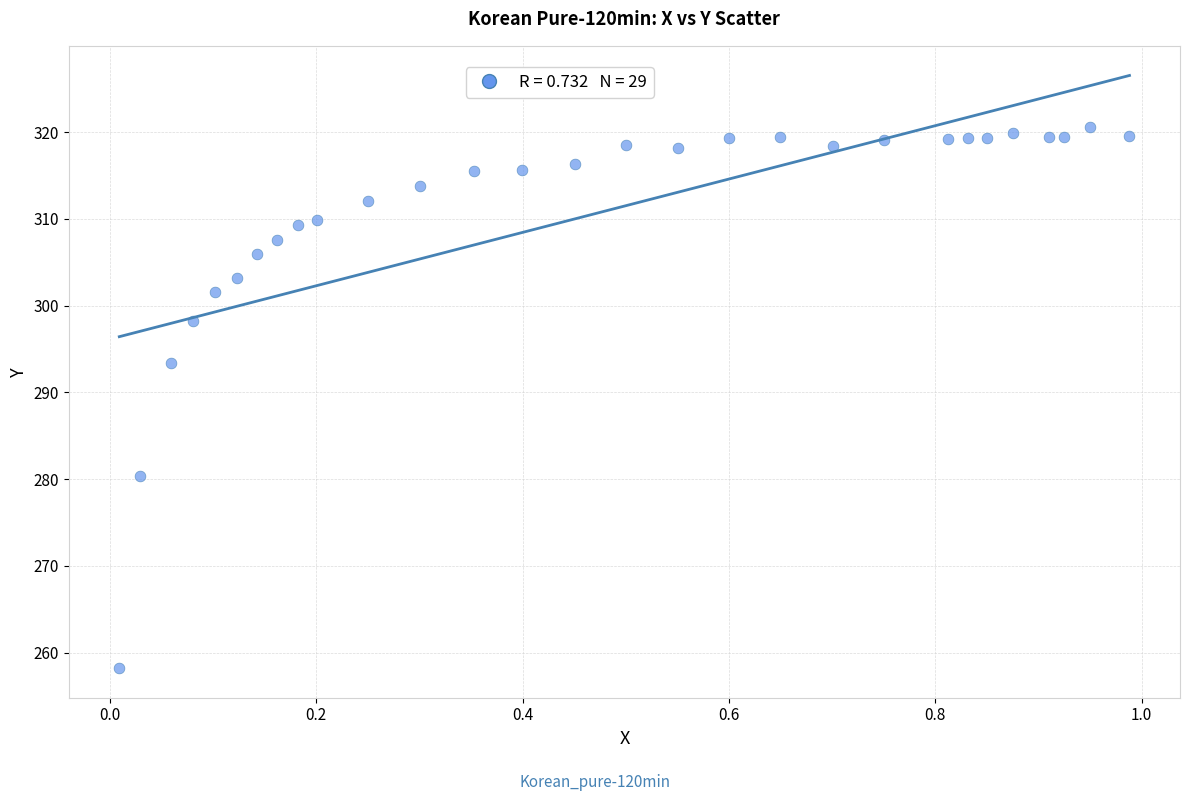

What is the range of Y values (max minus min)?

62.4